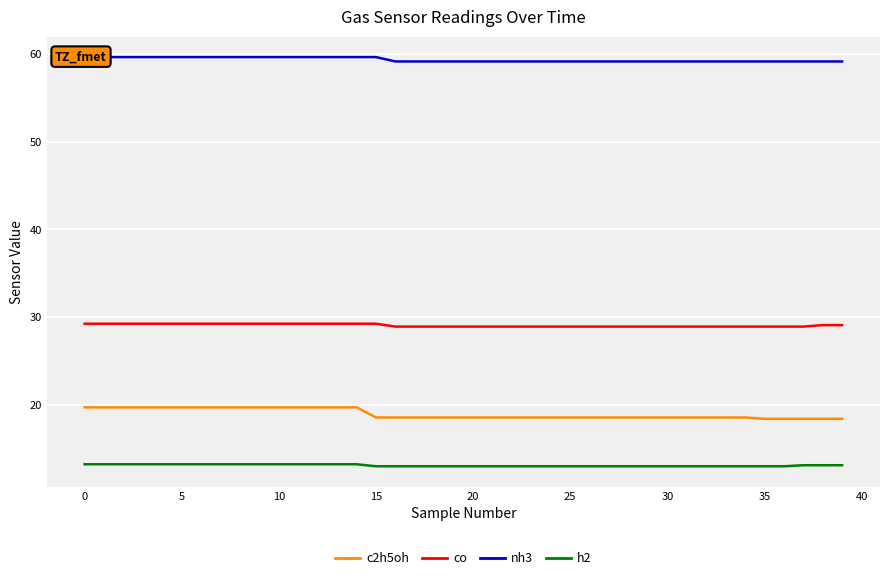

Rank the series at 37 from highest to lowest value.

nh3, co, c2h5oh, h2